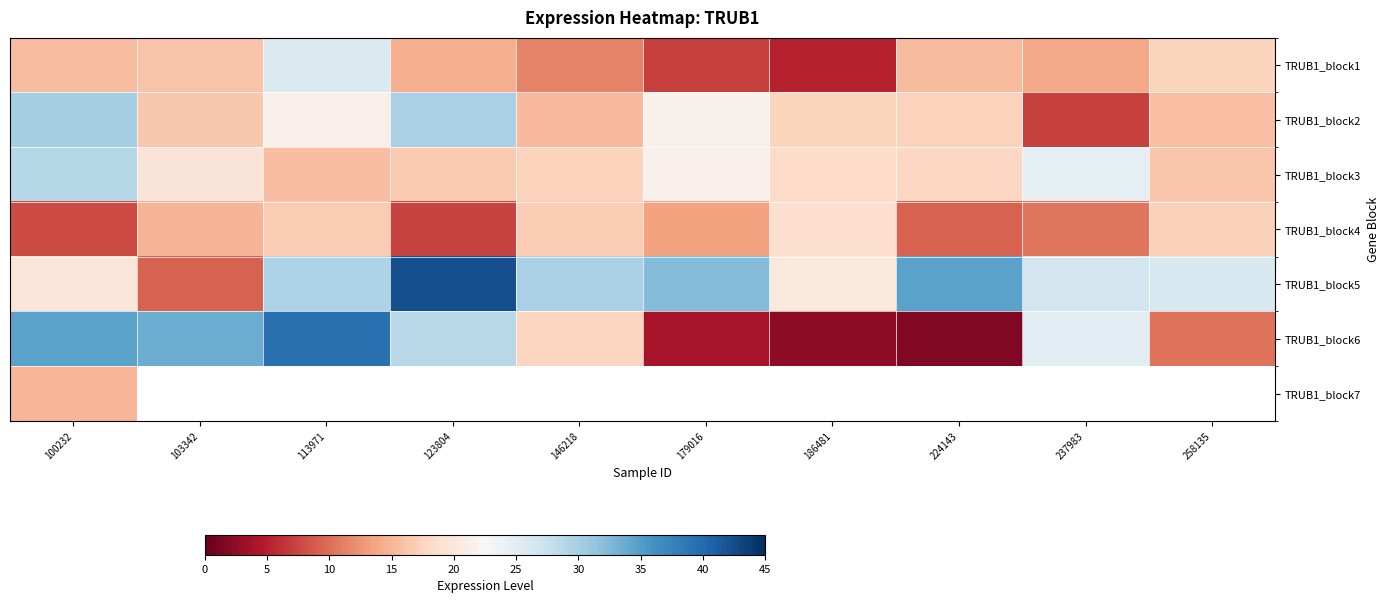

Count the number of categories in the chart.

10